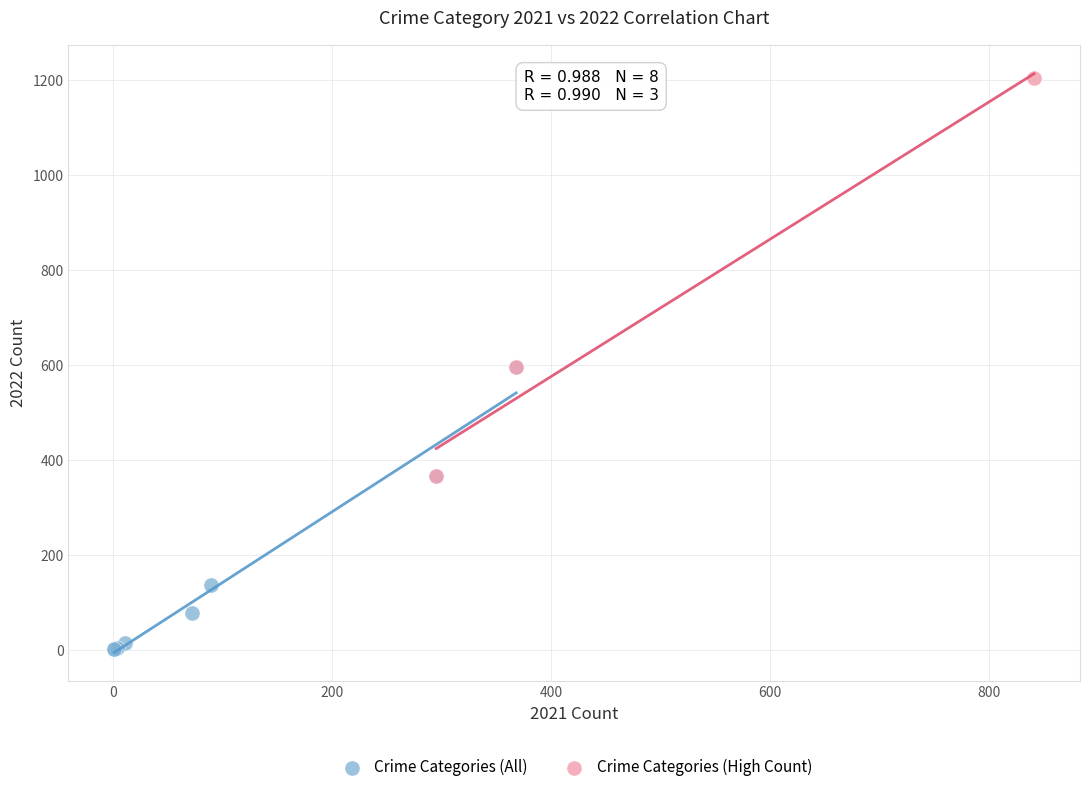

Which series reaches the minimum Y coordinate?

Crime Categories (All)